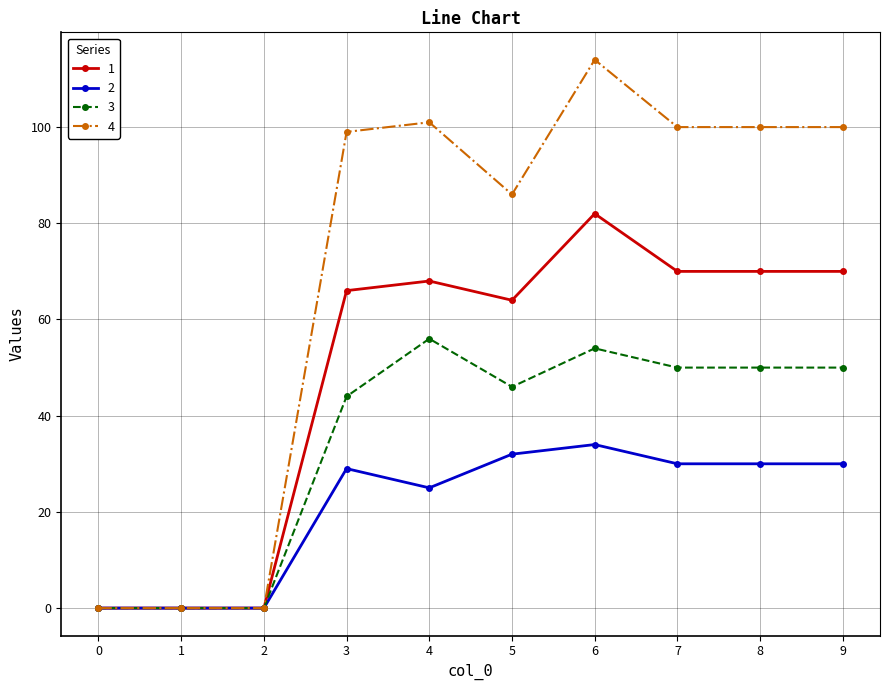

What are all the series names shown in the legend?

1, 2, 3, 4